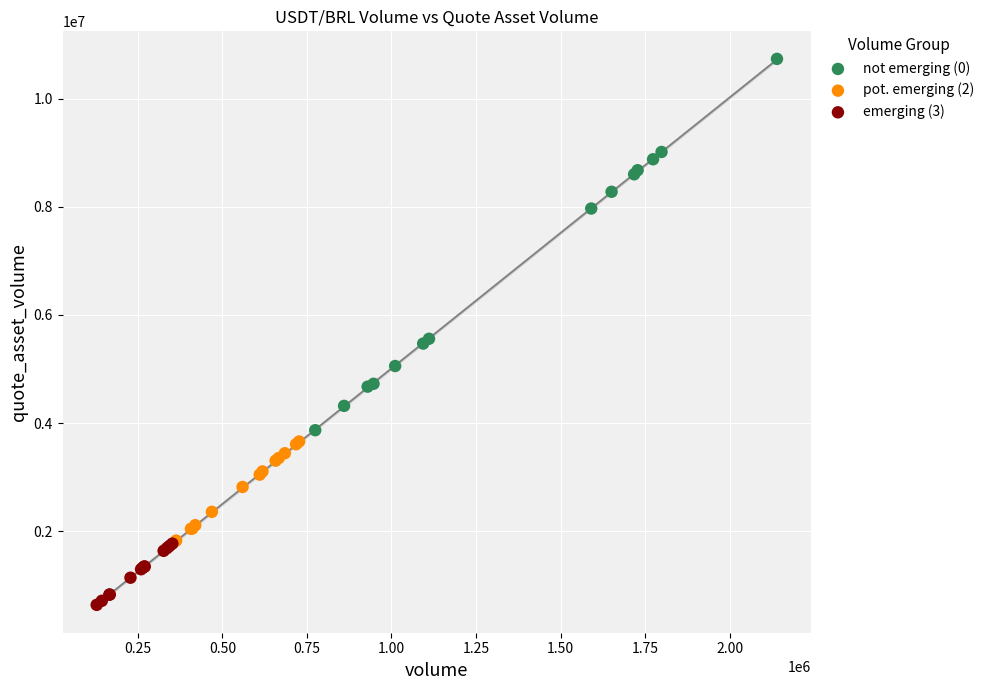

Which series reaches the minimum Y coordinate?

emerging (3)